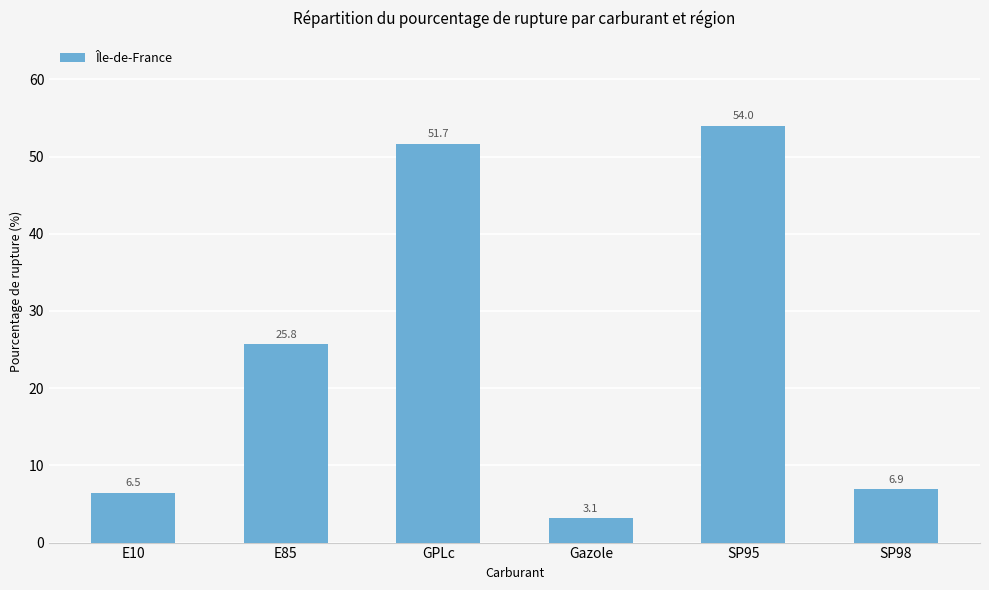

Rank the categories by value from highest to lowest.

SP95, GPLc, E85, SP98, E10, Gazole